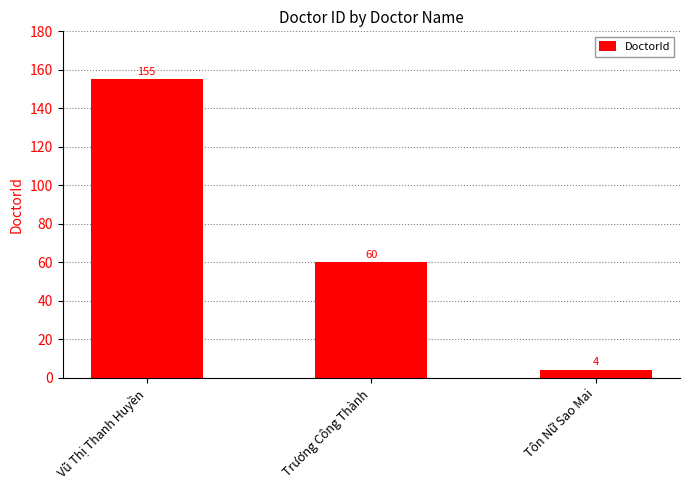

What is the label of the 3rd bar from the right?

Vũ Thị Thanh Huyền